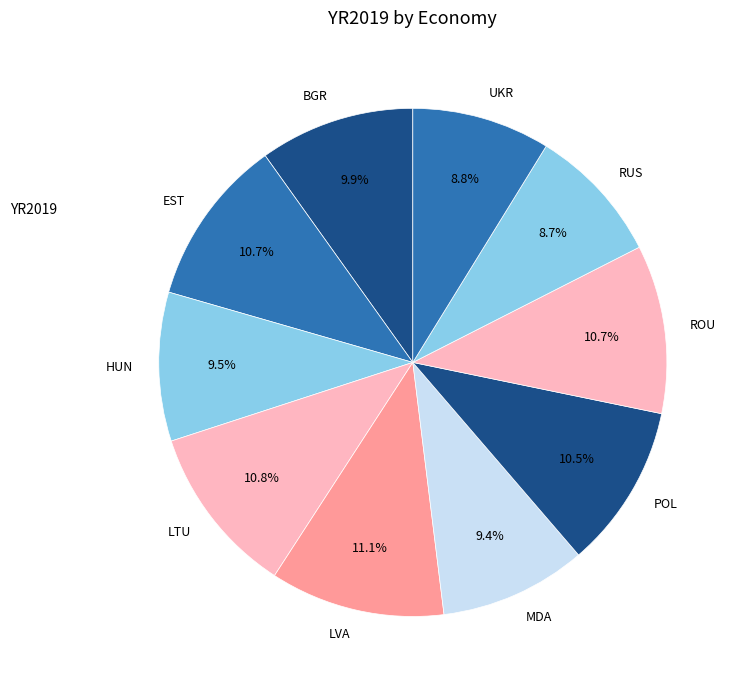

Is there a majority slice in this chart?

No